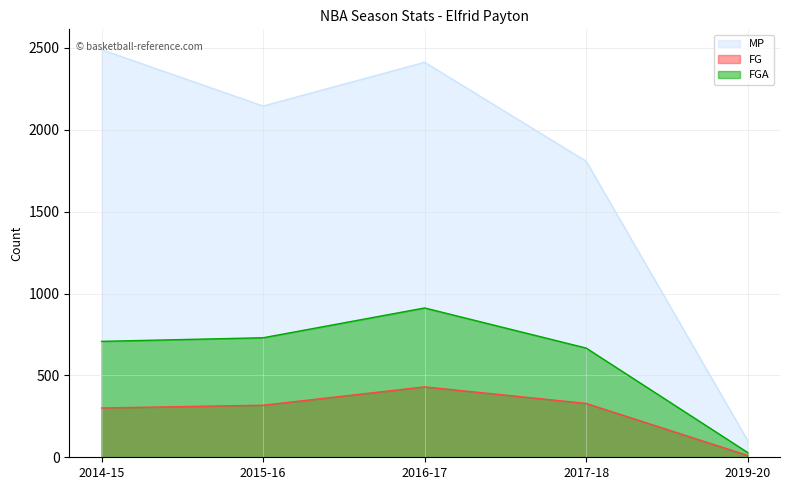

True or false: FGA and MP cross at least once.

False